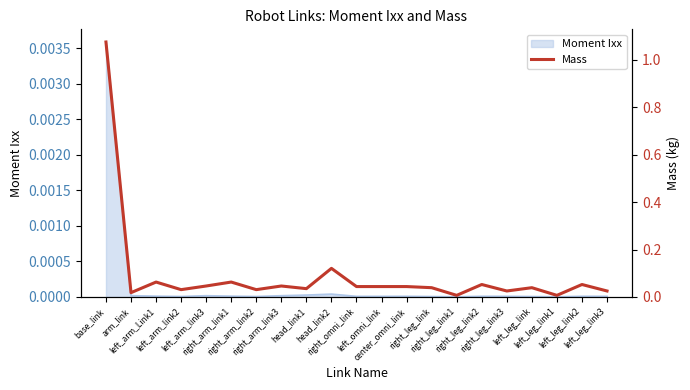

Where is the first local maximum?

left_arm_Link1